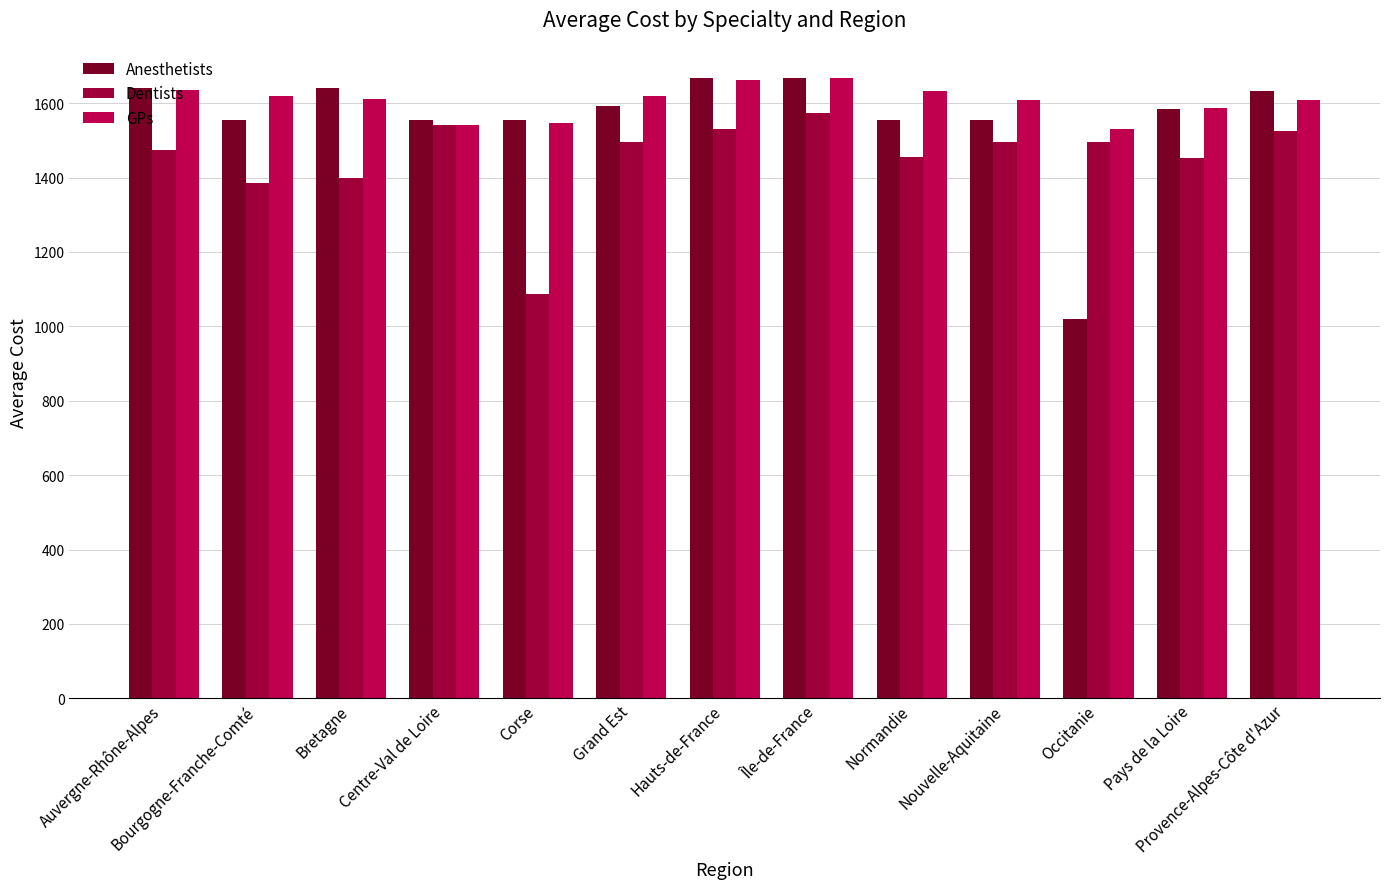

Which series has the widest spread of values?

Anesthetists